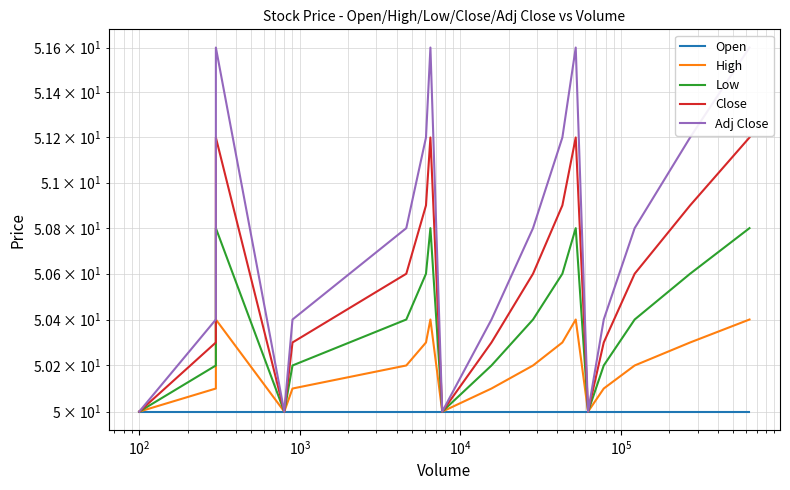

True or false: Open has more than 2 interior local peaks.

False